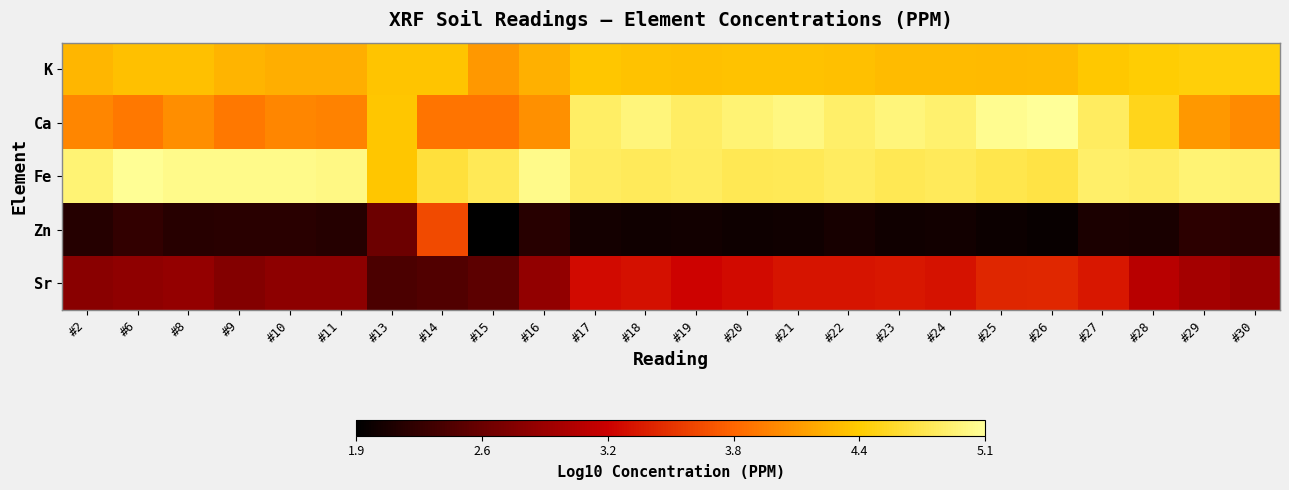

How many categories are shown in the chart?

24